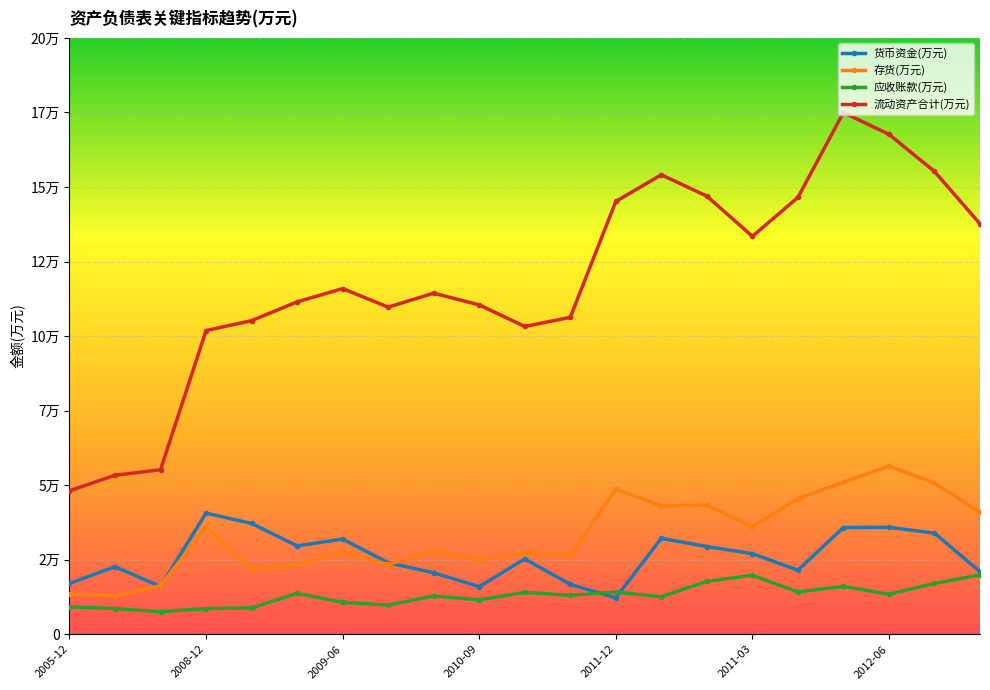

True or false: 流动资产合计(万元) and 应收账款(万元) cross at least once.

False